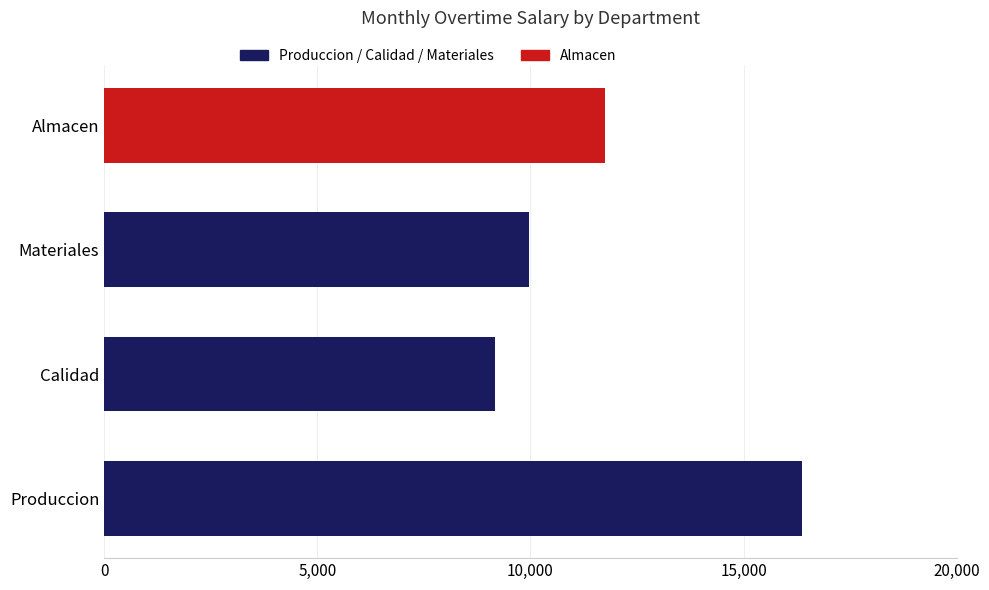

What is the difference between the maximum and minimum values?

7185